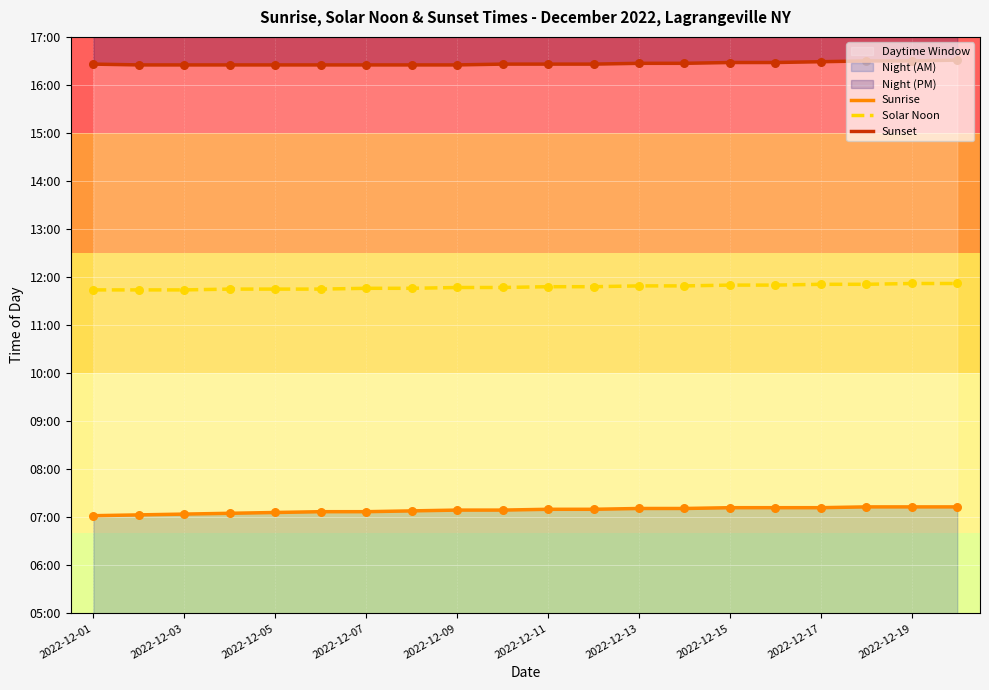

What is the total value across all series at 2022-12-17?

2132